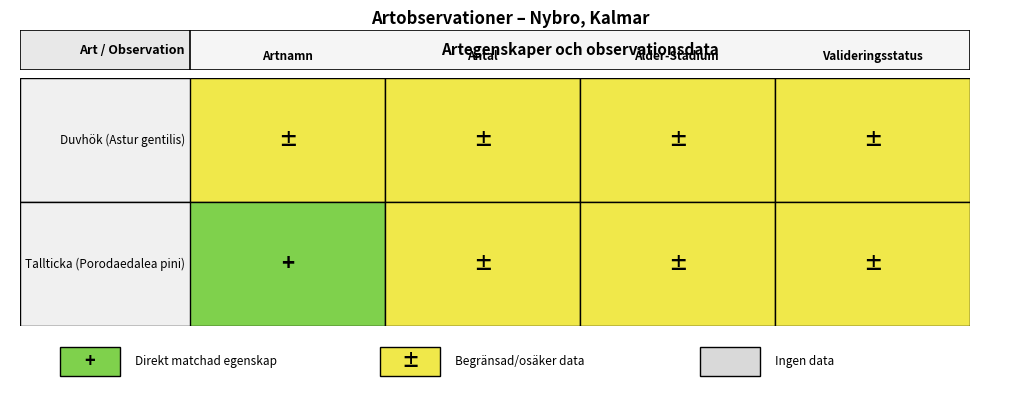

Rank the series by their average value, from lowest to highest.

Row1, Row2